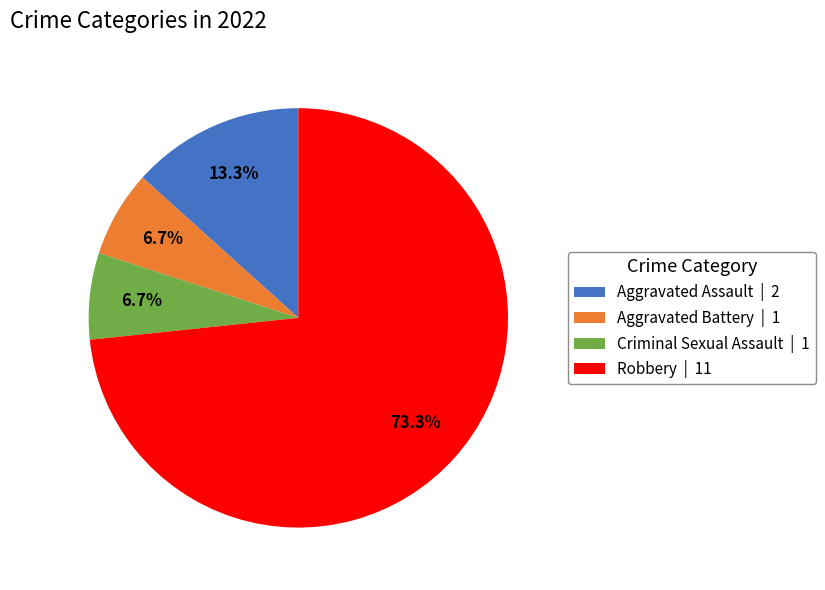

Which slice is the largest?

Robbery